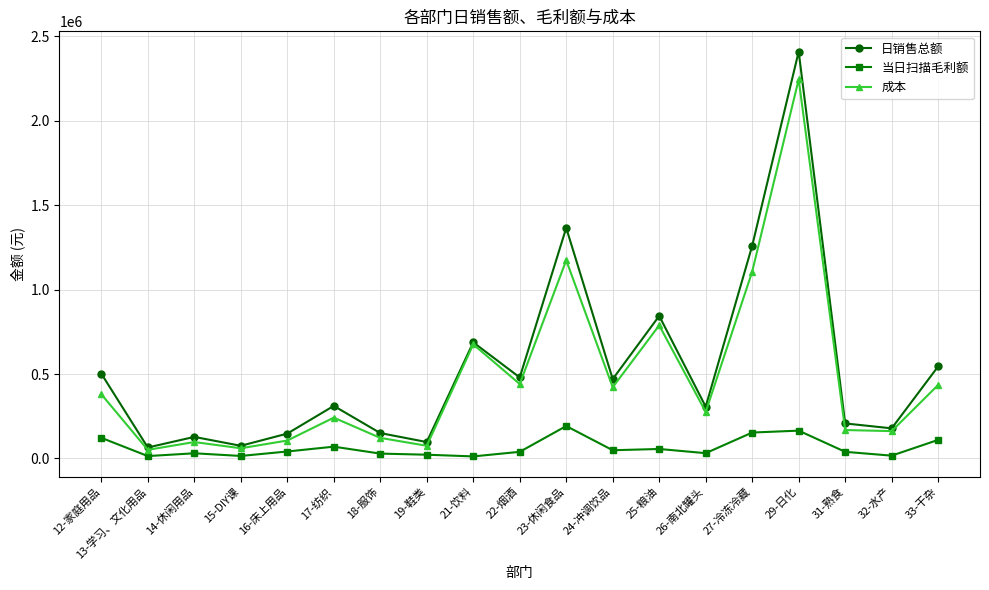

What is the greatest value displayed?

2410397.6